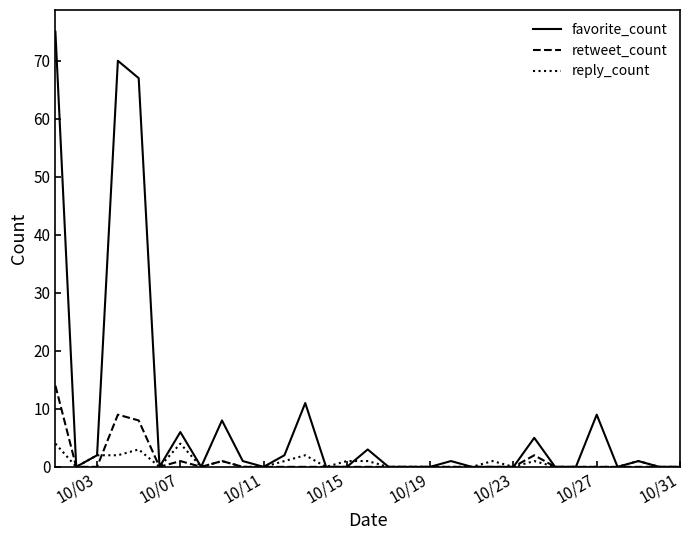

Which series has the largest range (max minus min)?

favorite_count